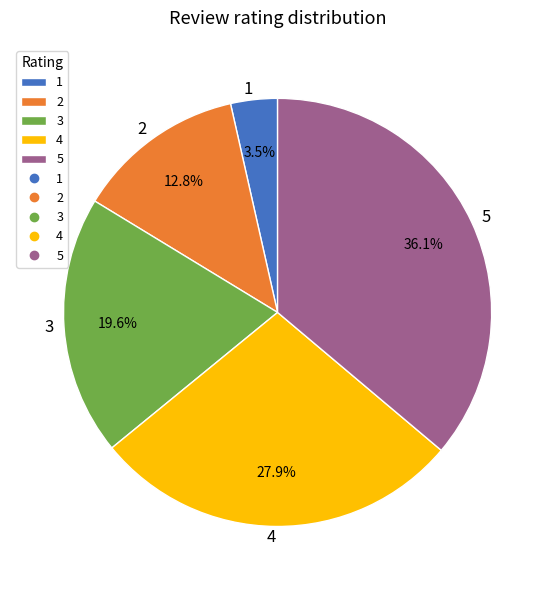

Which slice is the smallest?

1